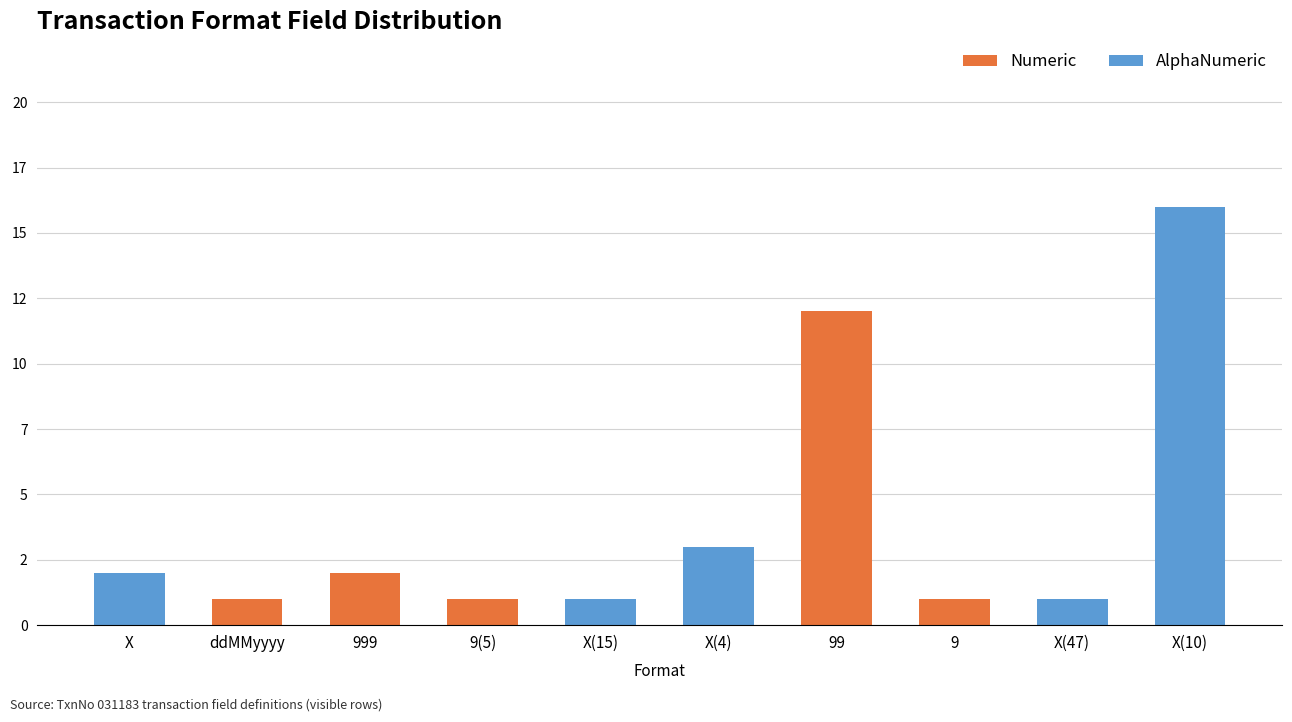

Rank the series by their maximum value, from lowest to highest.

Numeric, AlphaNumeric